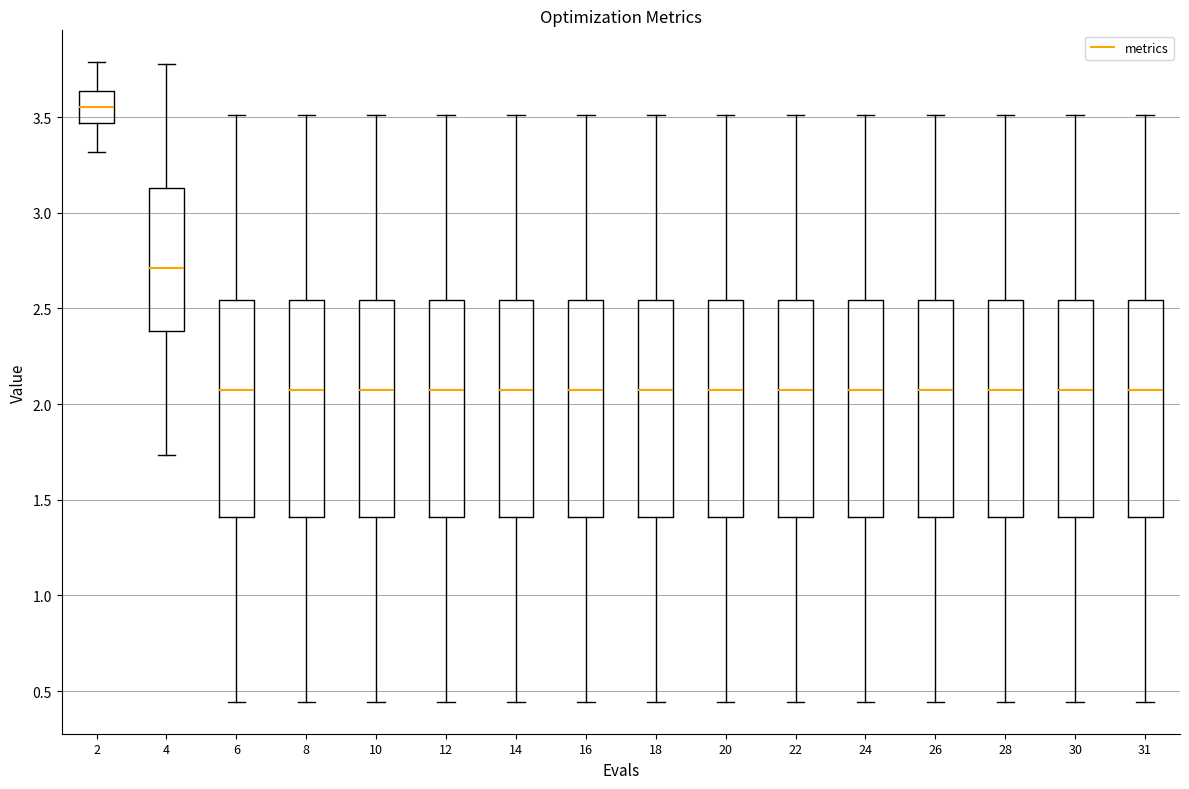

Reading left to right, read every box against the y-axis: the position of its median line, the range the box covers, and the ends of its whiskers. The values are not printed on the chart, so give them approximately, as read against the axis.

2: median 3.55, box 3.45 to 3.65, whiskers 3.30 to 3.80
4: median 2.70, box 2.40 to 3.15, whiskers 1.75 to 3.80
6: median 2.10, box 1.40 to 2.55, whiskers 0.45 to 3.50
8: median 2.10, box 1.40 to 2.55, whiskers 0.45 to 3.50
10: median 2.10, box 1.40 to 2.55, whiskers 0.45 to 3.50
12: median 2.10, box 1.40 to 2.55, whiskers 0.45 to 3.50
14: median 2.10, box 1.40 to 2.55, whiskers 0.45 to 3.50
16: median 2.10, box 1.40 to 2.55, whiskers 0.45 to 3.50
18: median 2.10, box 1.40 to 2.55, whiskers 0.45 to 3.50
20: median 2.10, box 1.40 to 2.55, whiskers 0.45 to 3.50
22: median 2.10, box 1.40 to 2.55, whiskers 0.45 to 3.50
24: median 2.10, box 1.40 to 2.55, whiskers 0.45 to 3.50
26: median 2.10, box 1.40 to 2.55, whiskers 0.45 to 3.50
28: median 2.10, box 1.40 to 2.55, whiskers 0.45 to 3.50
30: median 2.10, box 1.40 to 2.55, whiskers 0.45 to 3.50
31: median 2.10, box 1.40 to 2.55, whiskers 0.45 to 3.50